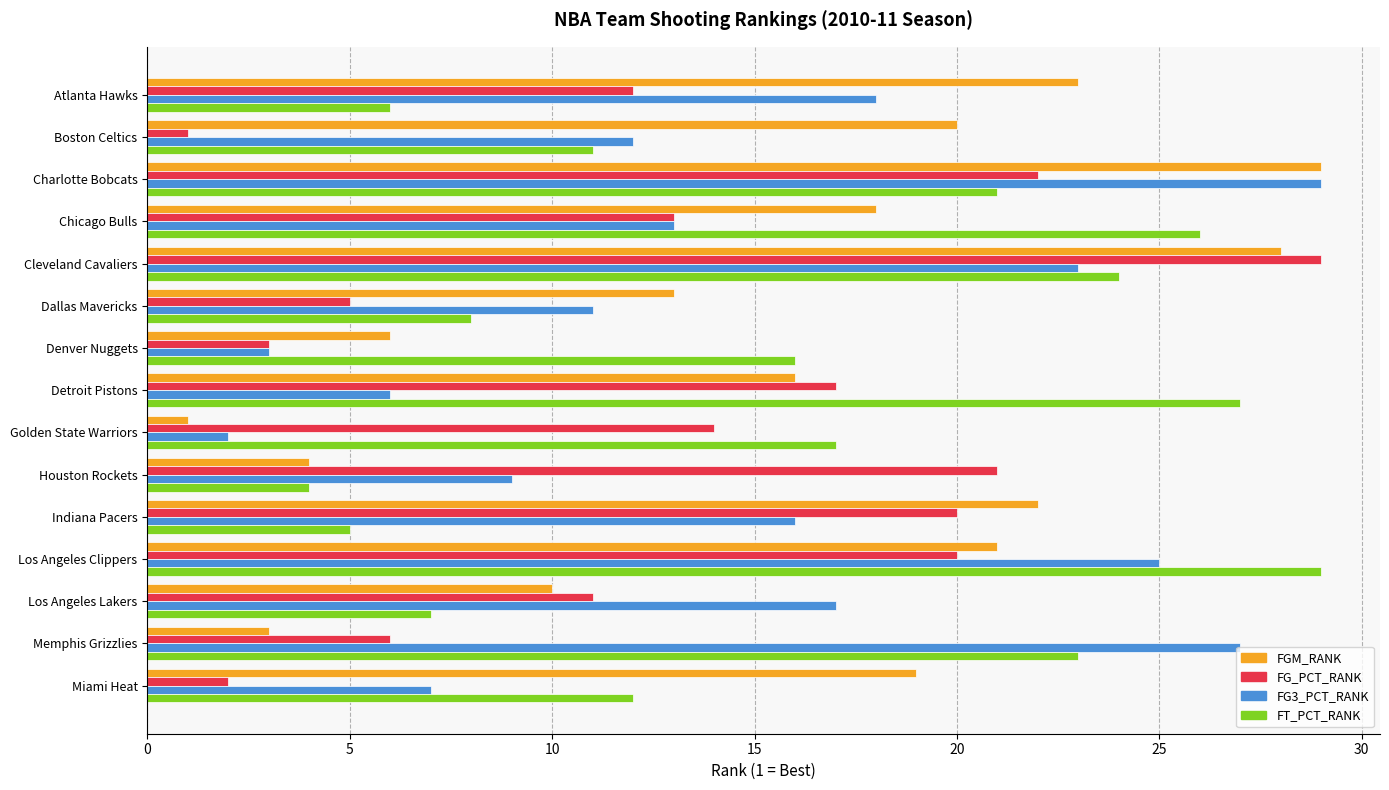

Count the number of categories in the chart.

15